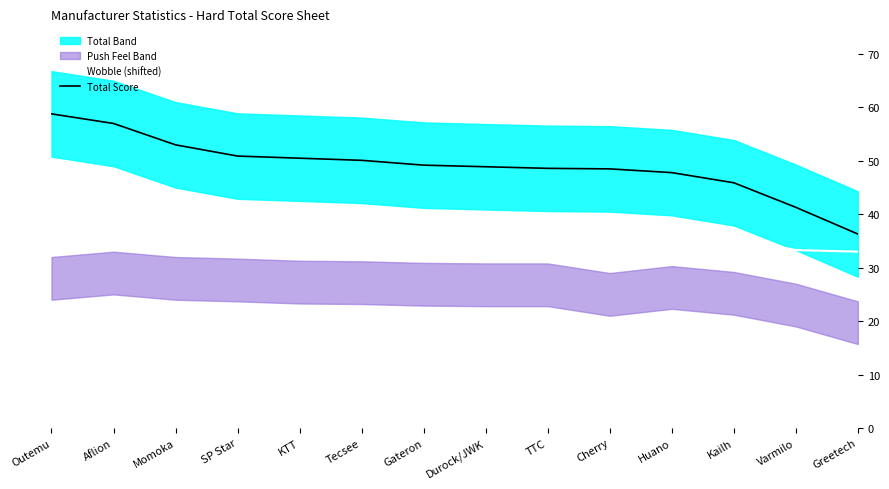

What position from the left is SP Star?

4